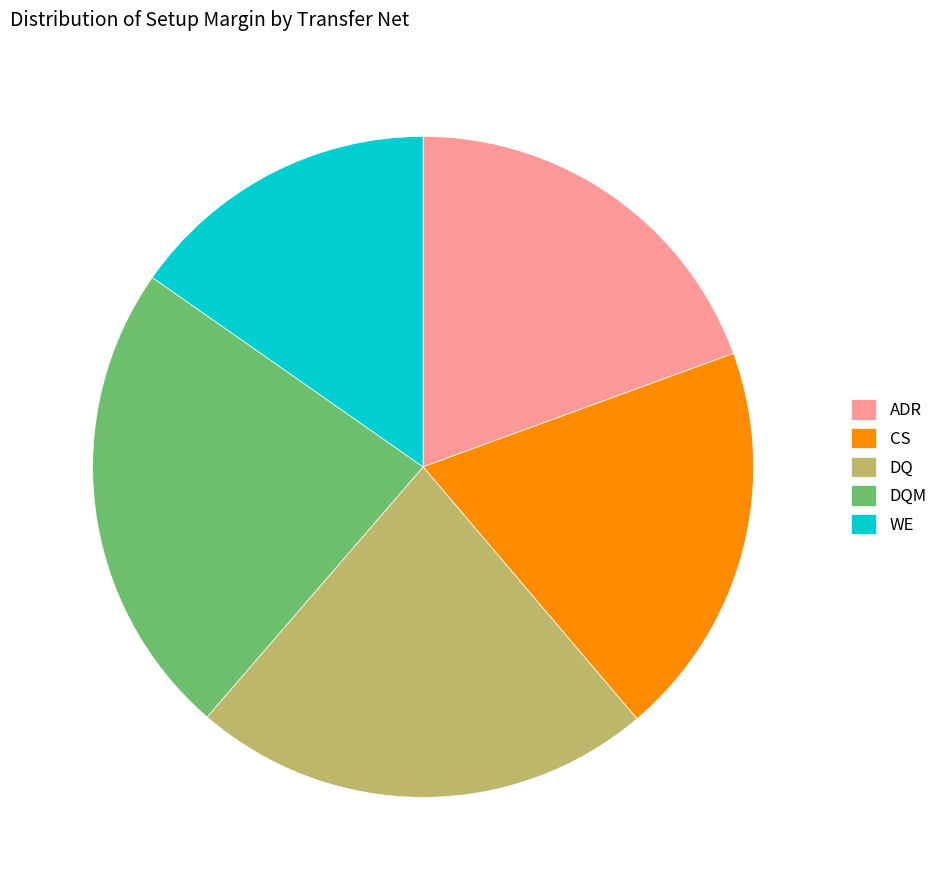

Which category has the smallest portion of the pie?

WE